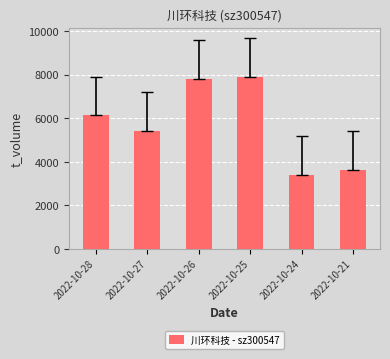

What is the difference between the maximum and minimum values?

4515